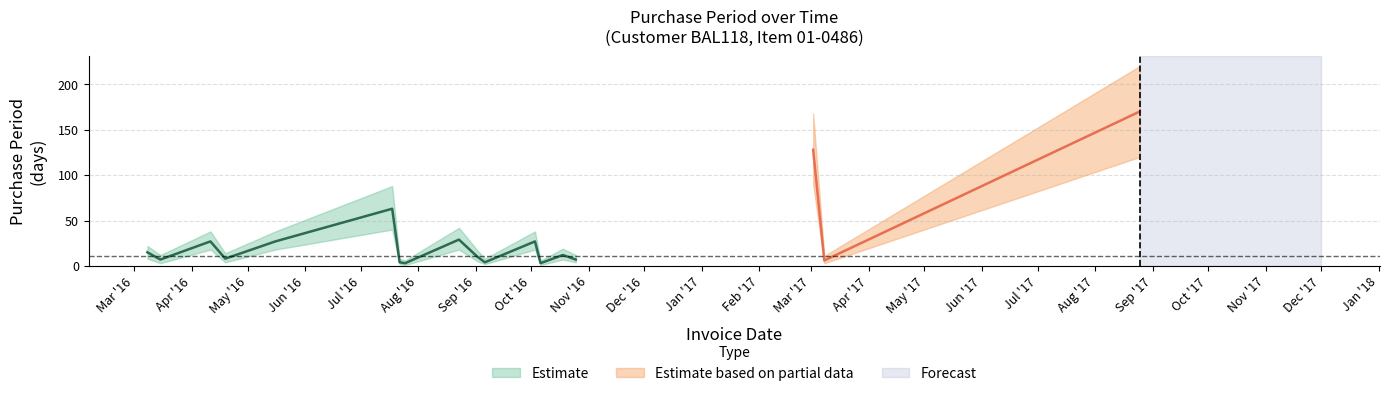

What value does the data have at 2017-08-25?

170